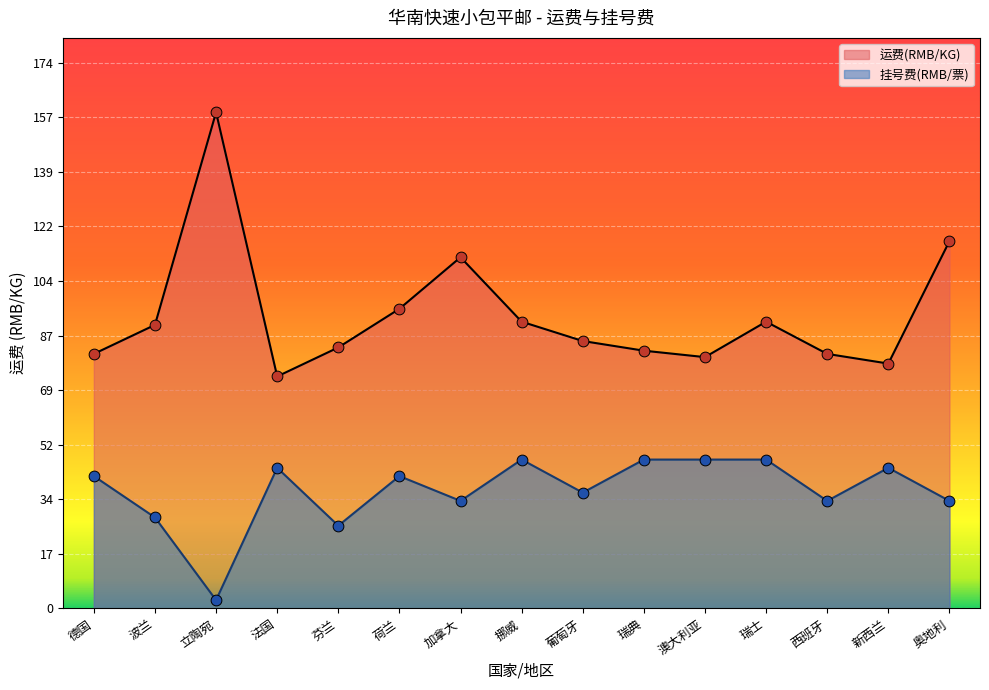

Which series has the largest Y range (max minus min)?

运费(RMB/KG)